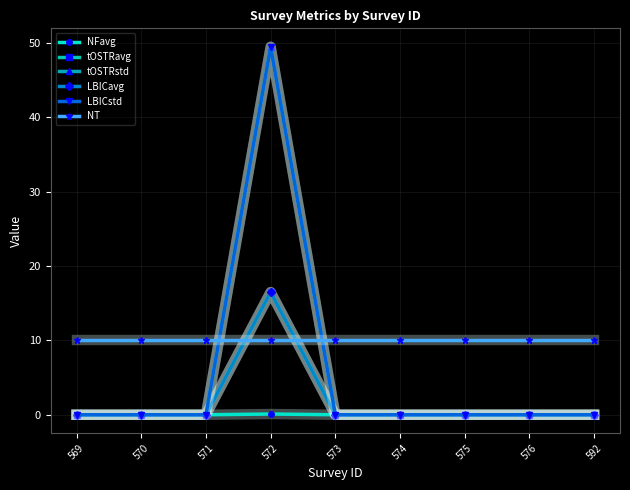

At which category does NFavg reach its first local peak?

572